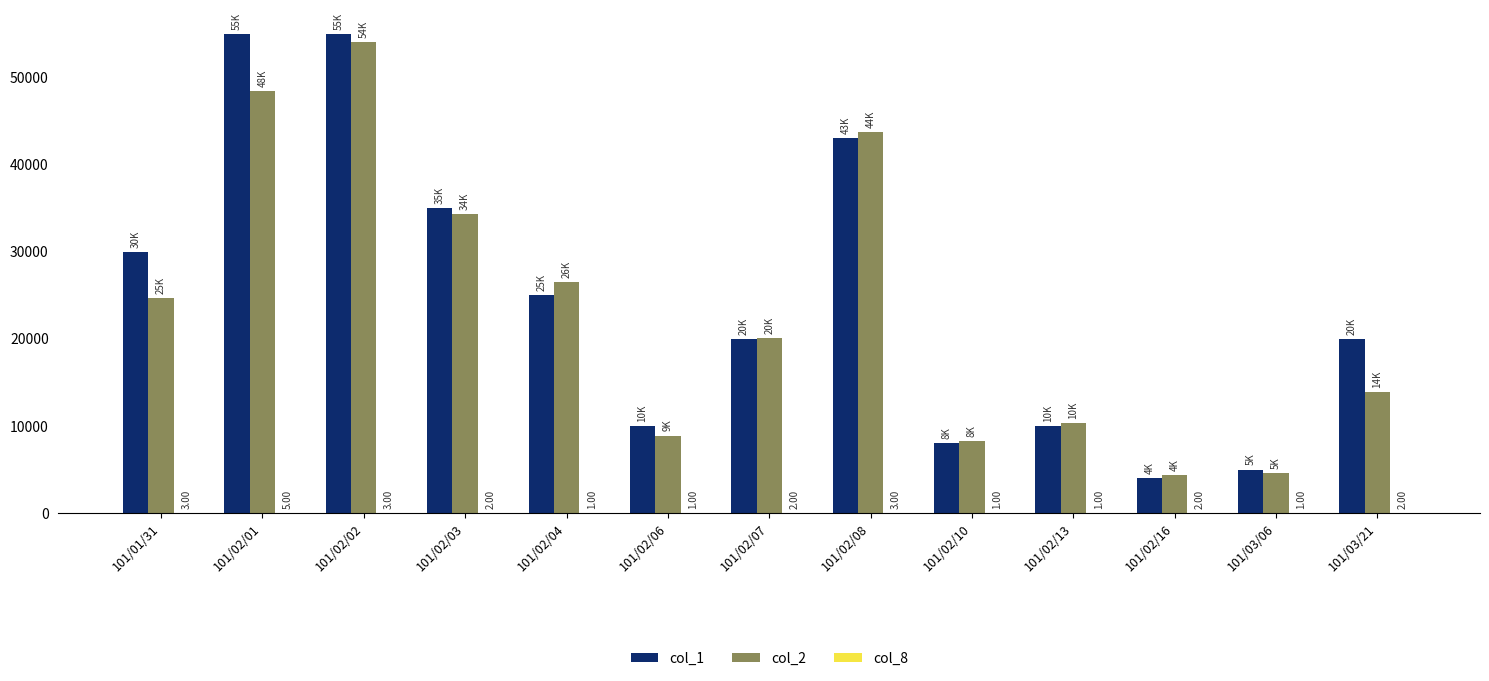

True or false: col_2 has a value of 8240 at 101/02/10.

True